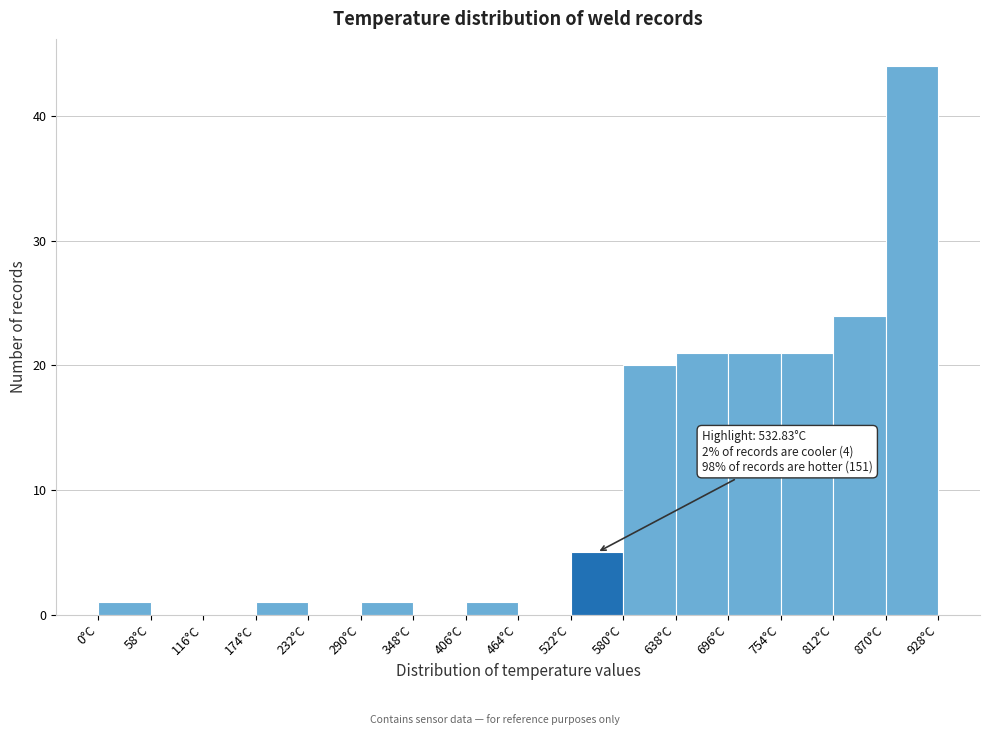

Which range on the x-axis has the tallest bar?

870 to 928